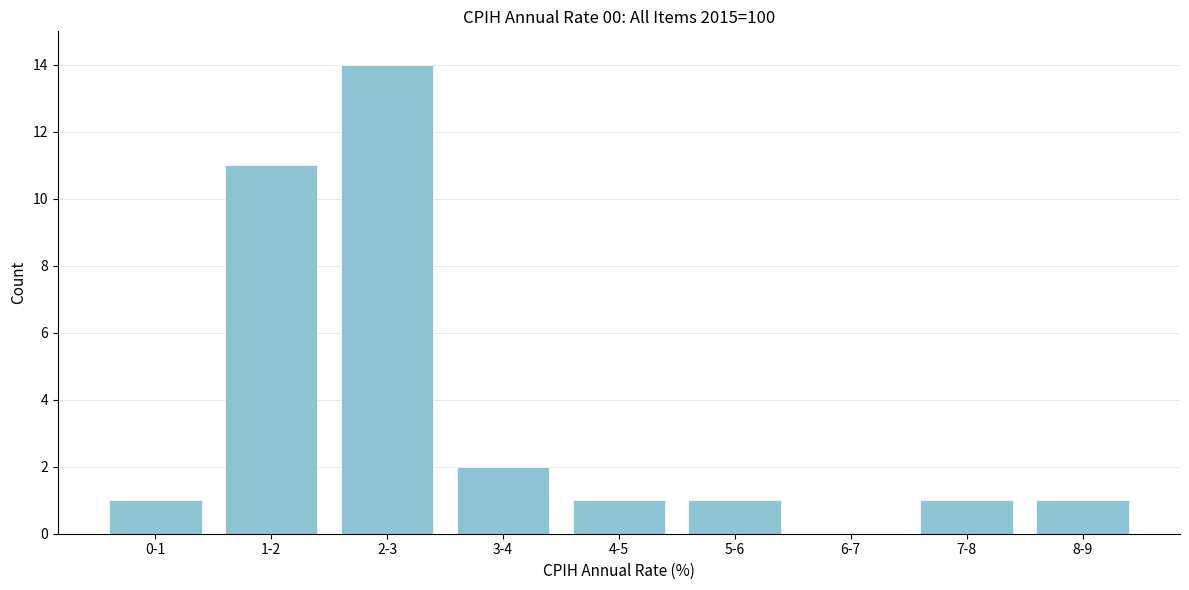

Where is the data nearest to the value 7?

1-2